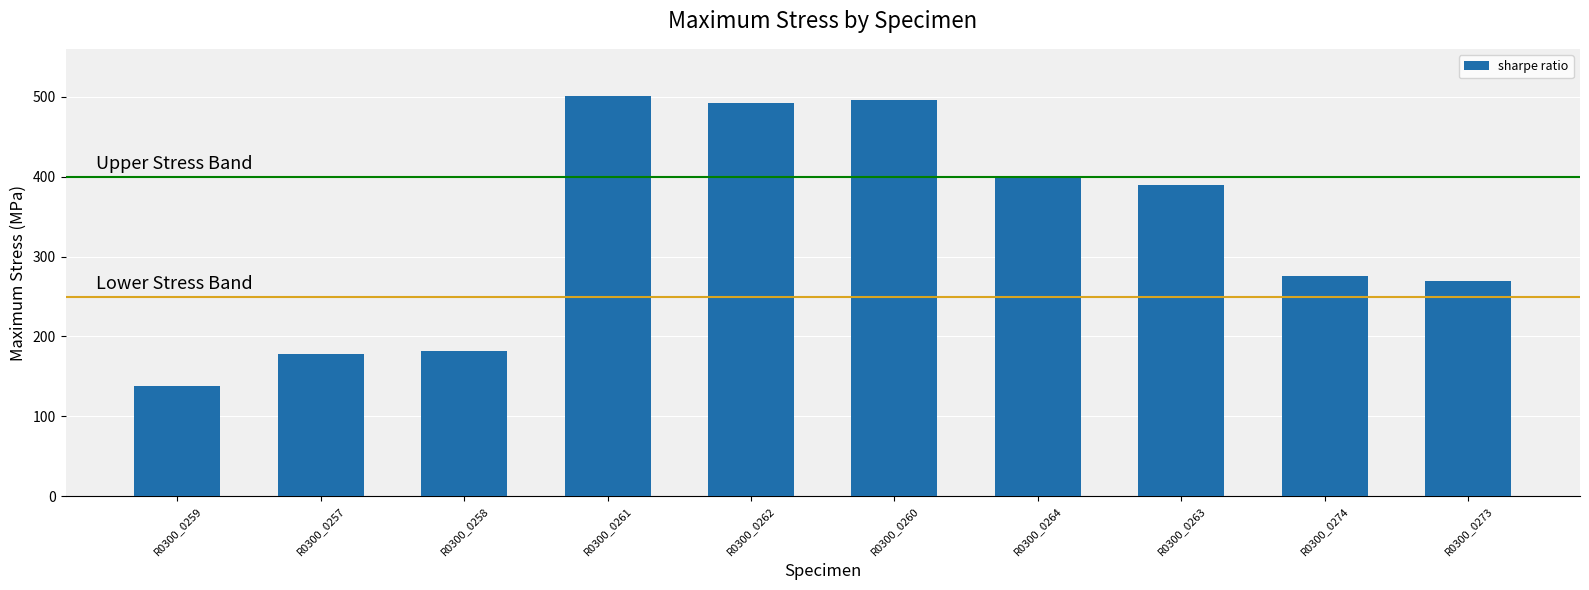

What is the label of the 2nd bar from the left?

R0300_0257